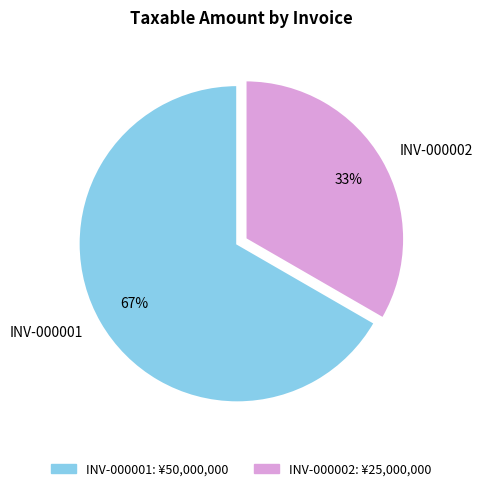

Does any single category account for the majority?

Yes